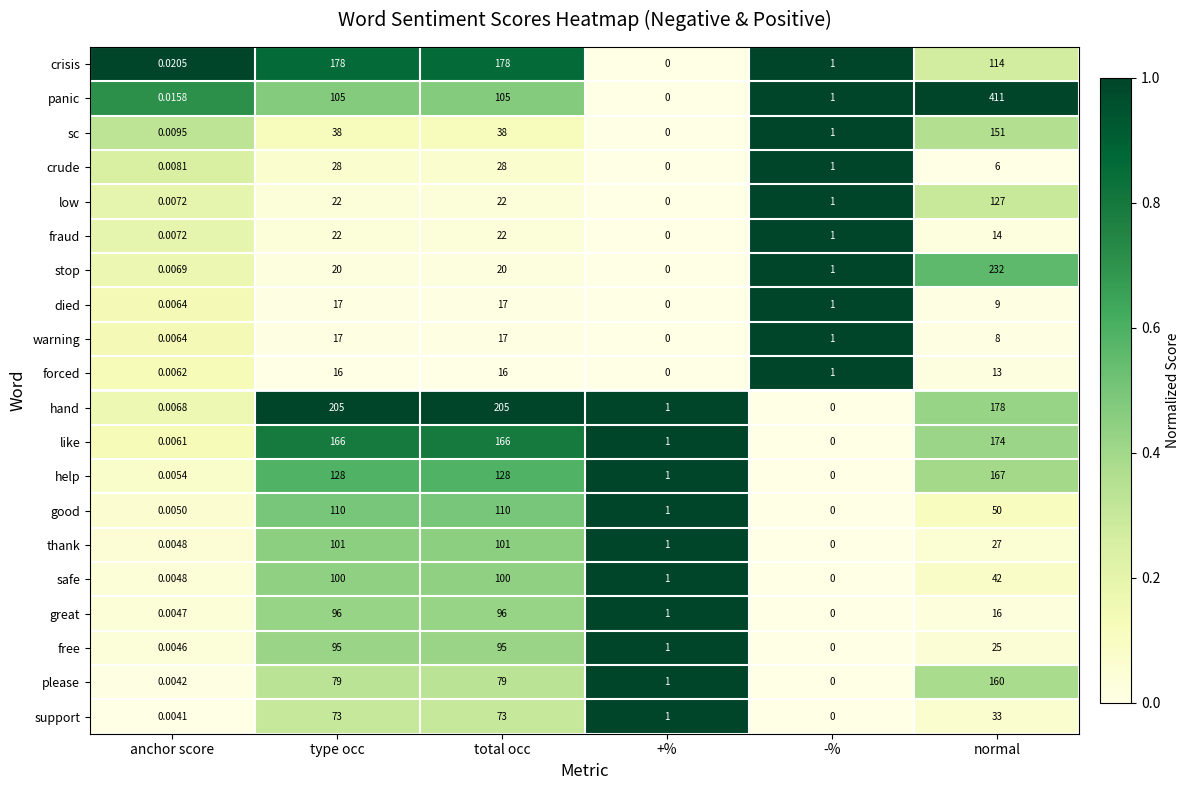

How many values in safe are above zero?

5